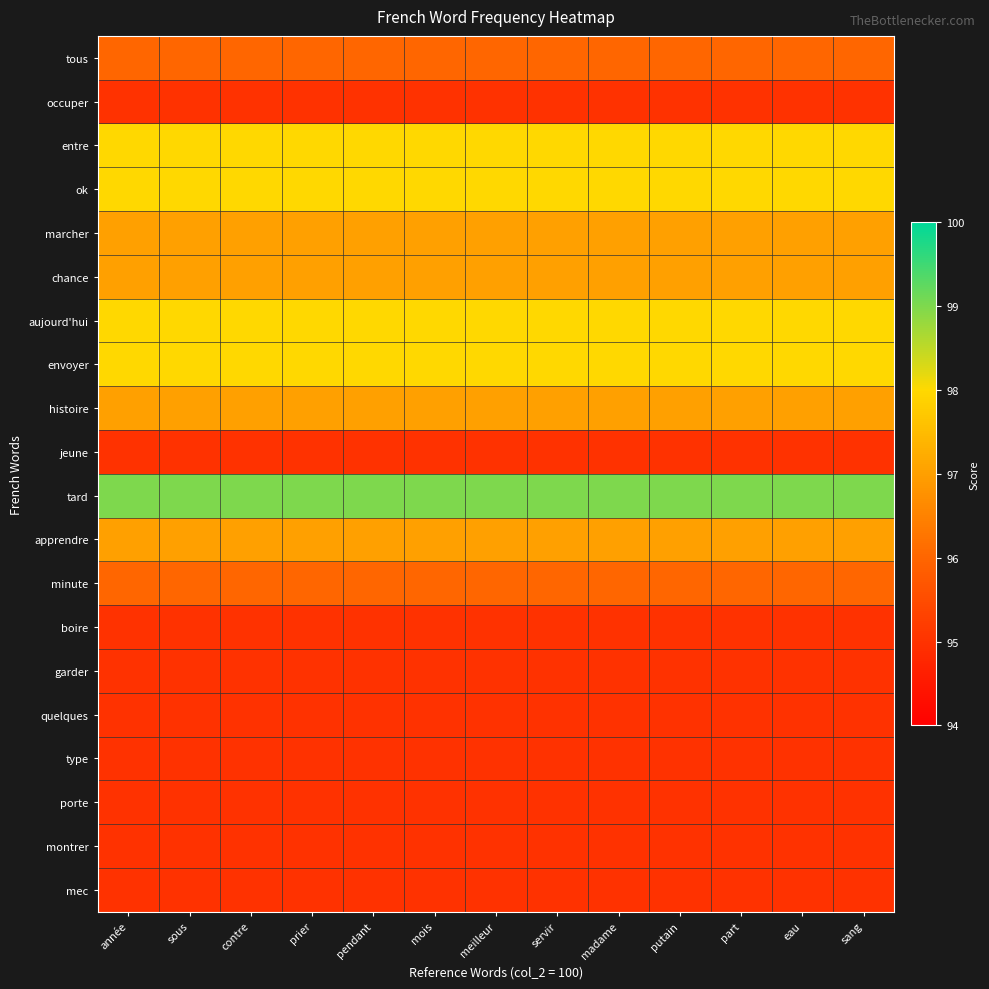

At which category is the sum across all series the highest?

année